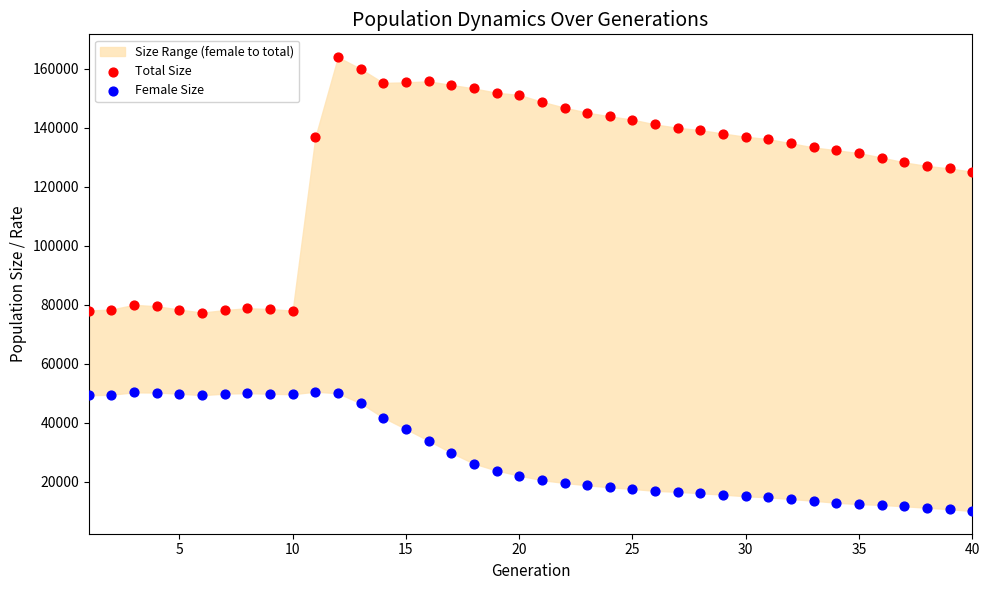

Across all data points, what is the range of X values (max minus min)?

39